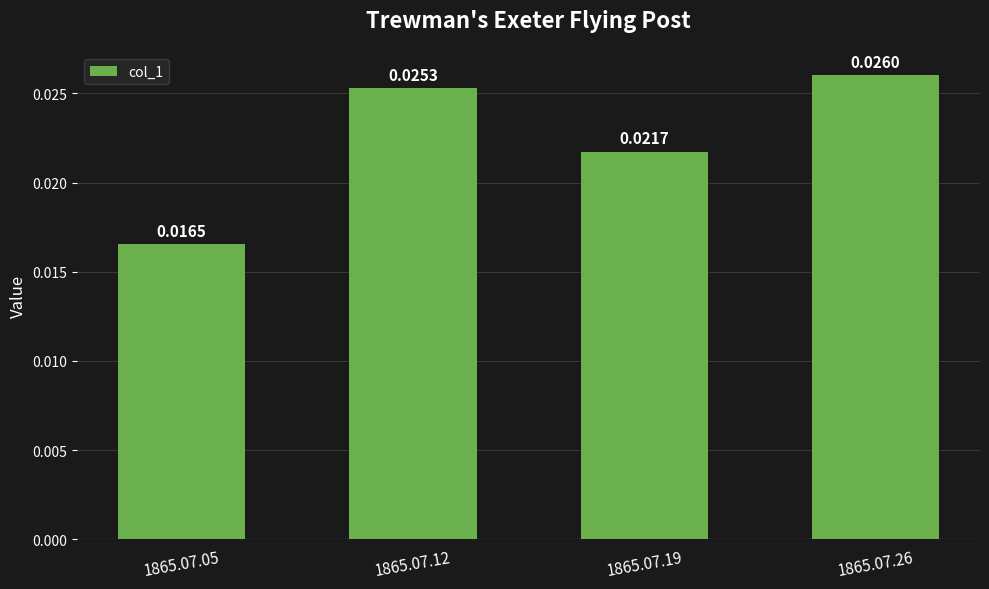

Between 1865.07.26 and 1865.07.05, which is larger?

1865.07.26